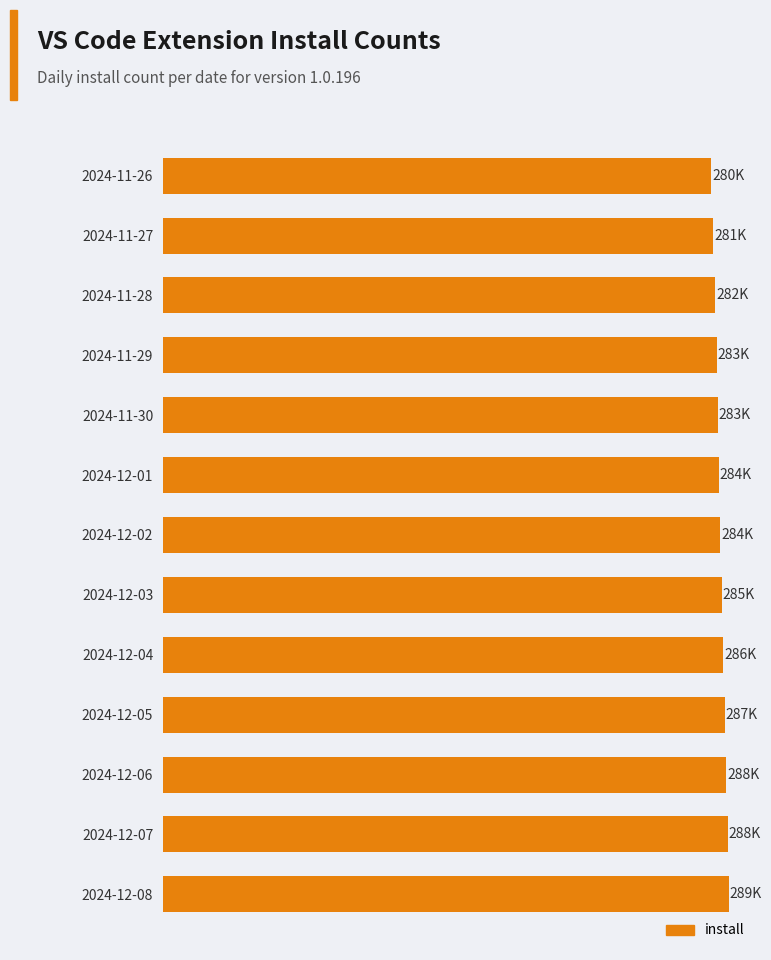

What is the difference between the second highest and second lowest values?

7.4